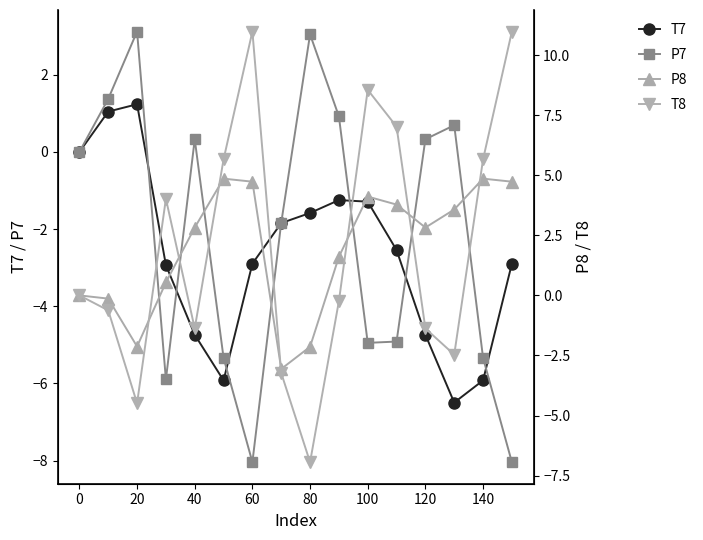

After their last crossing, which series has the higher values: P7 or T7?

T7